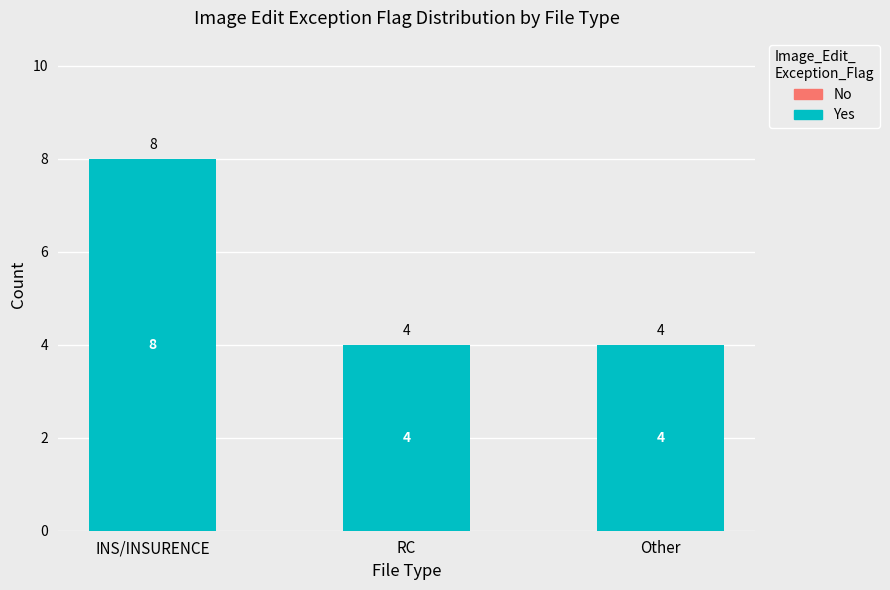

What is the label of the 3rd bar from the left?

Other